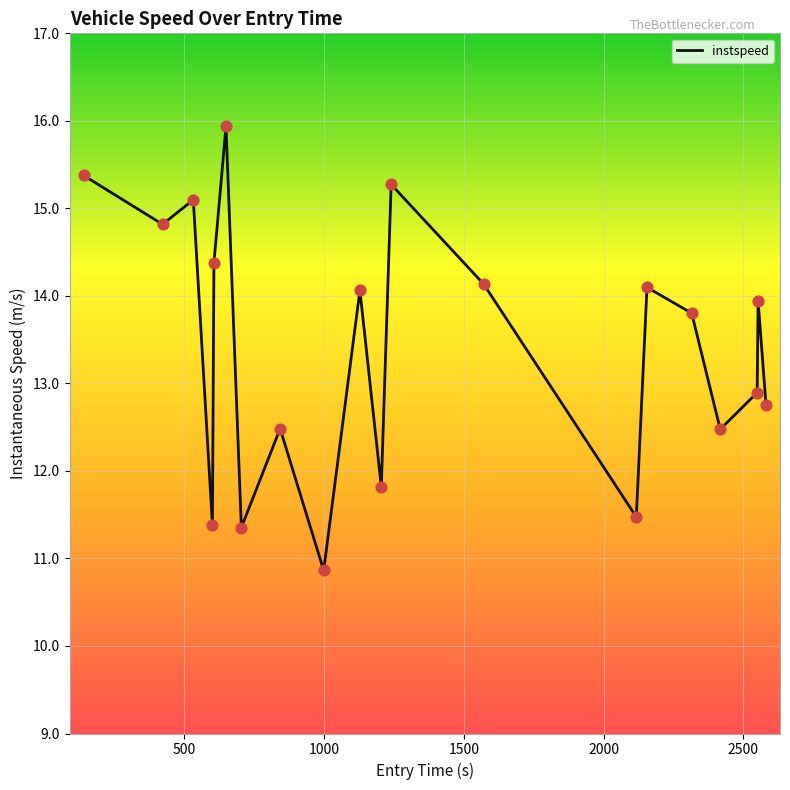

What is the minimum value shown in the chart?

10.9